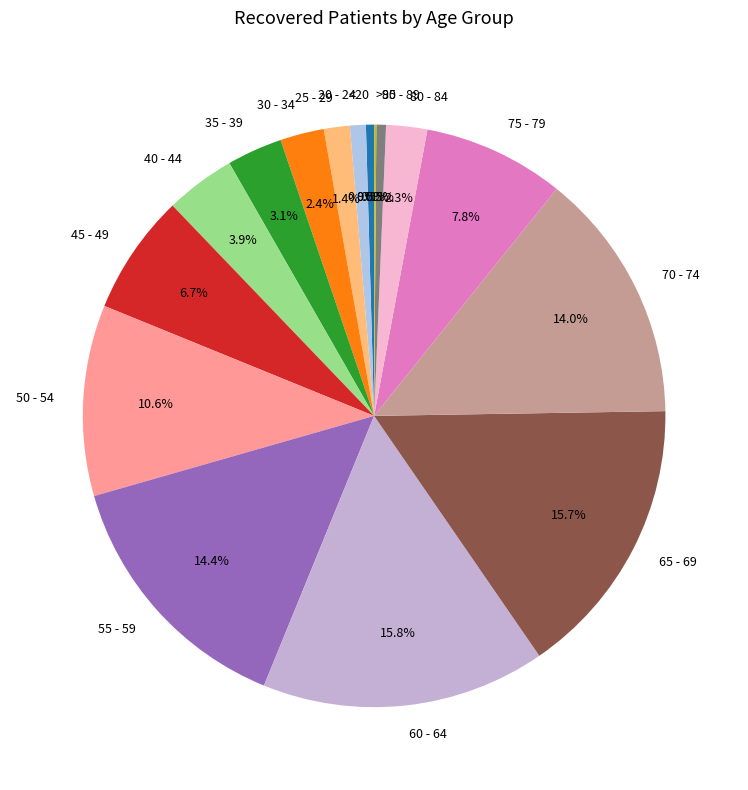

What is the total percentage of 25 - 29 and 65 - 69?

17.1%